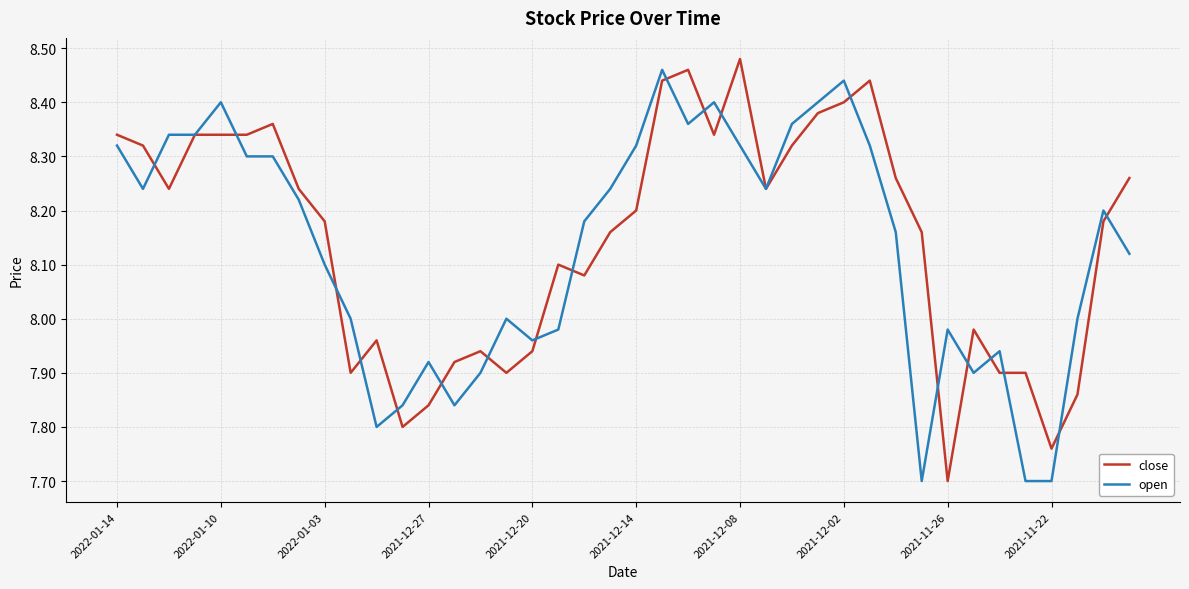

Which series has the widest spread of values?

close